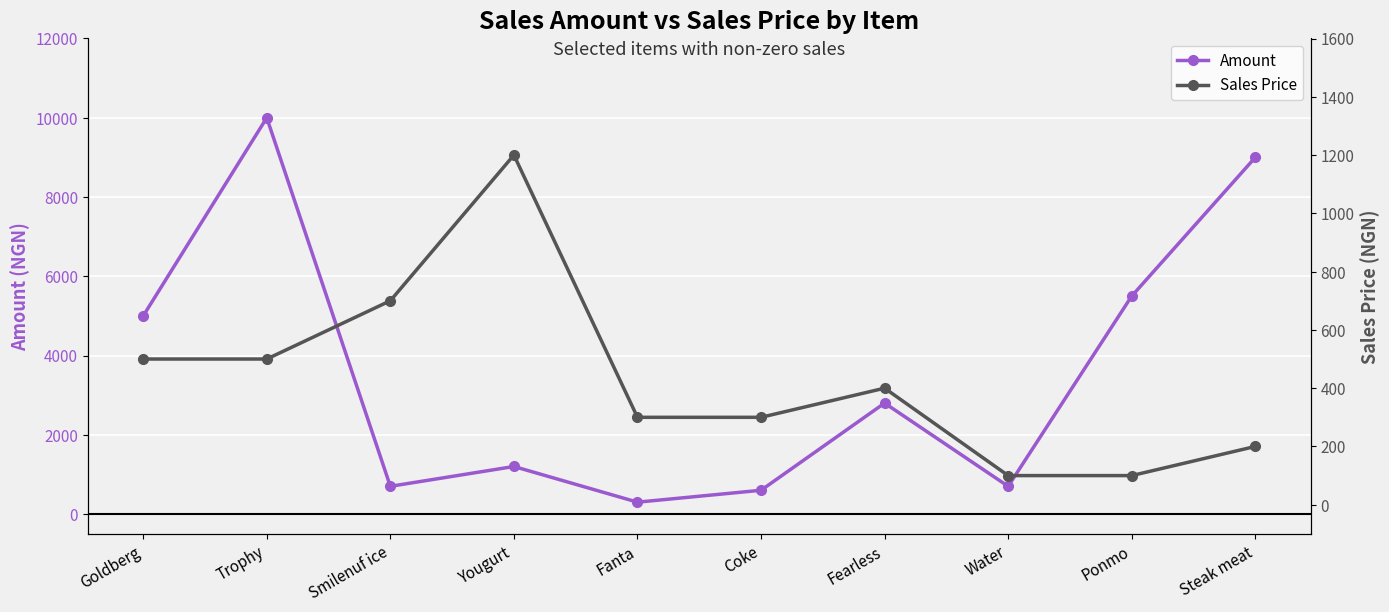

Which series has the largest range (max minus min)?

Amount